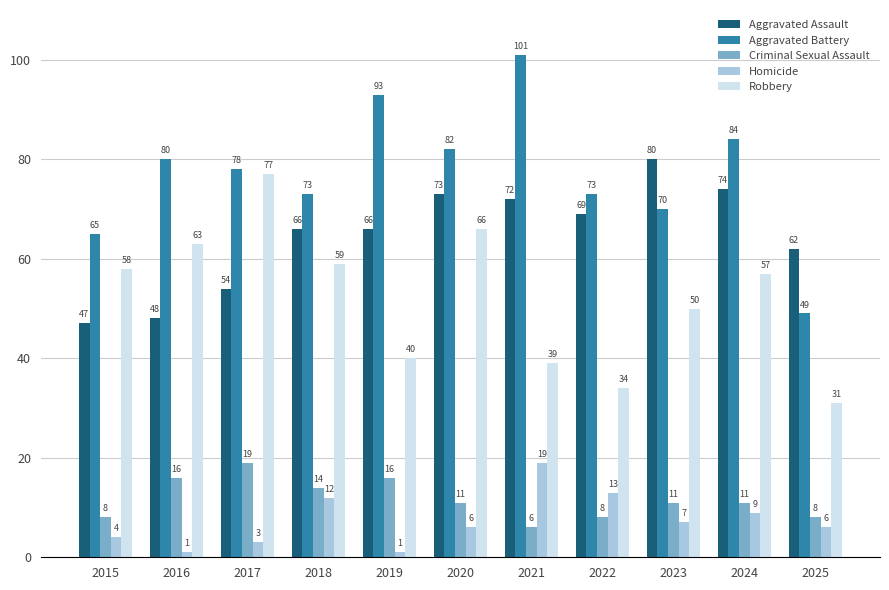

What is the highest value of the Aggravated Assault series?

80